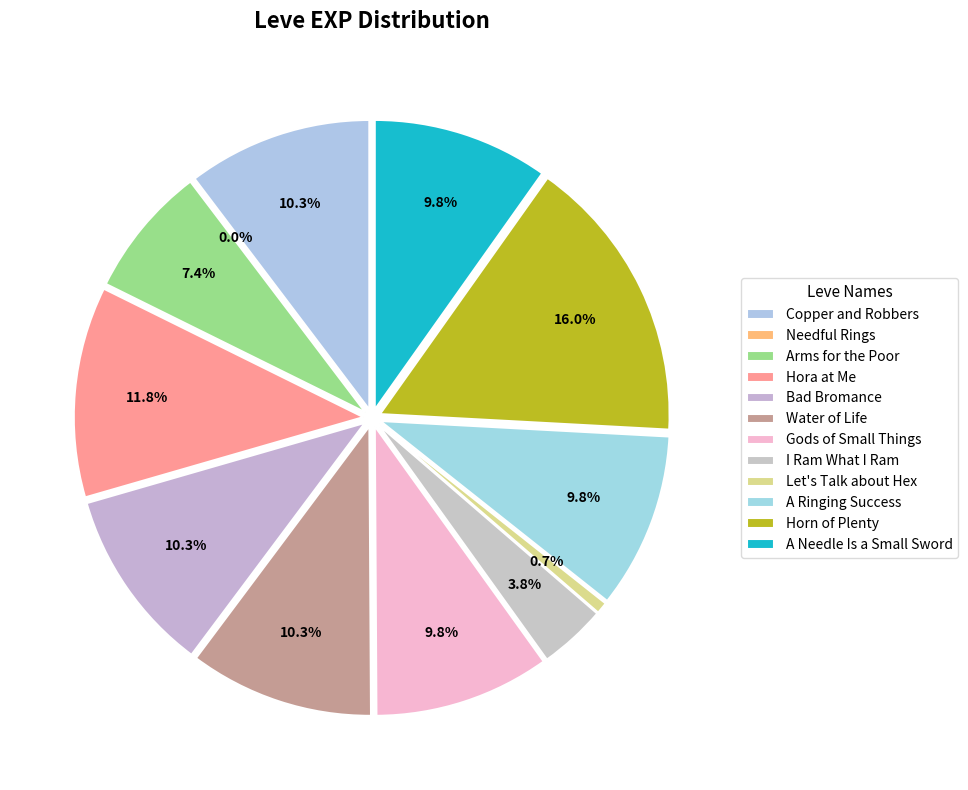

Rank the categories by value from lowest to highest.

Needful Rings, Let's Talk about Hex, I Ram What I Ram, Arms for the Poor, Gods of Small Things, A Ringing Success, A Needle Is a Small Sword, Copper and Robbers, Bad Bromance, Water of Life, Hora at Me, Horn of Plenty